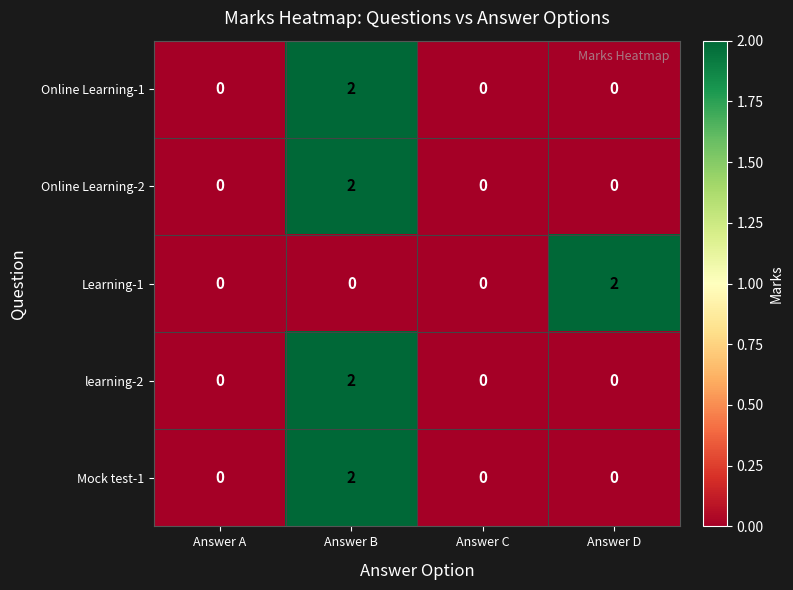

Which series changed the most between Answer C and Answer D?

Learning-1